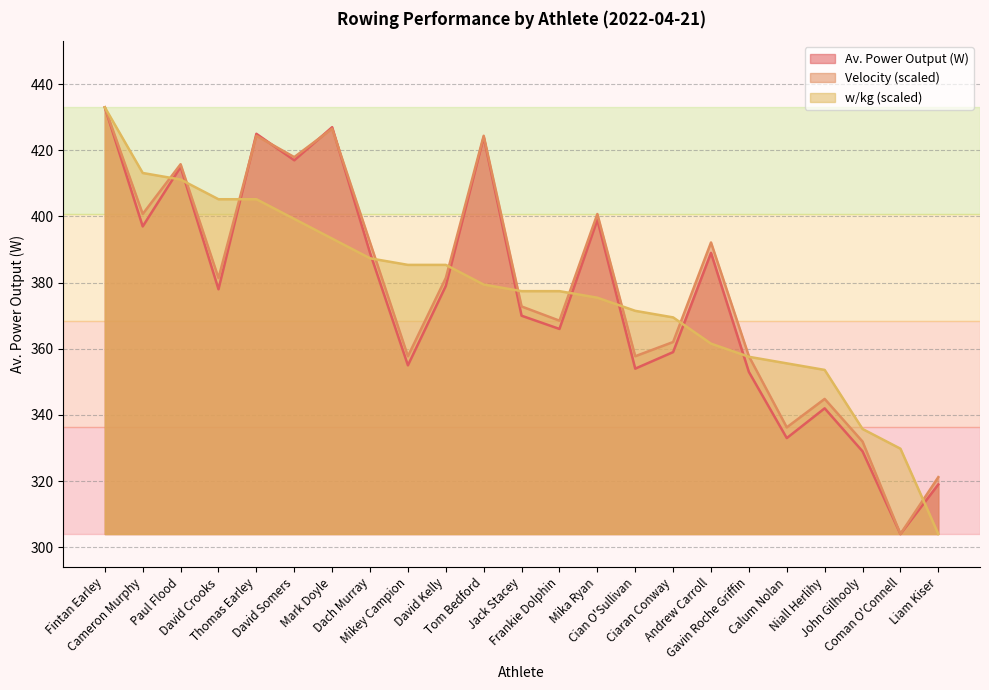

How many intersections are there between w/kg and Av. Power Output (W)?

11